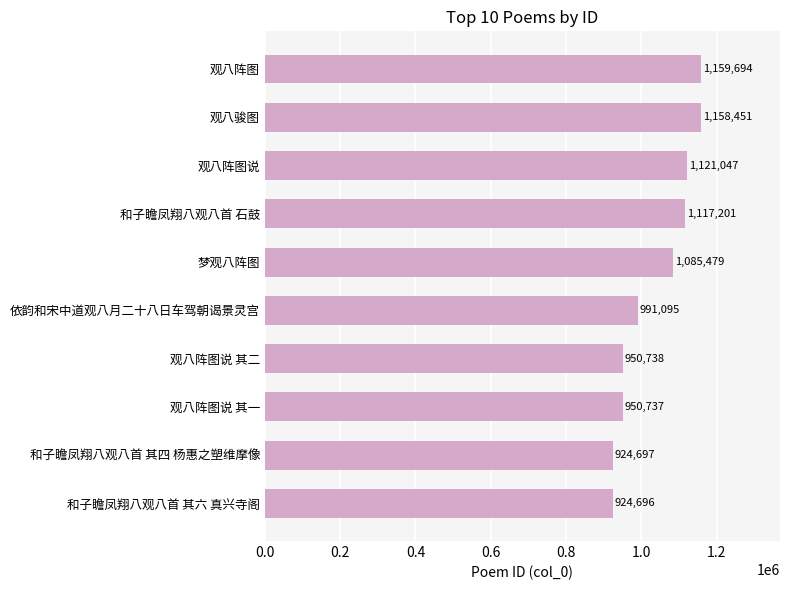

What is the maximum value shown in the chart?

1159694